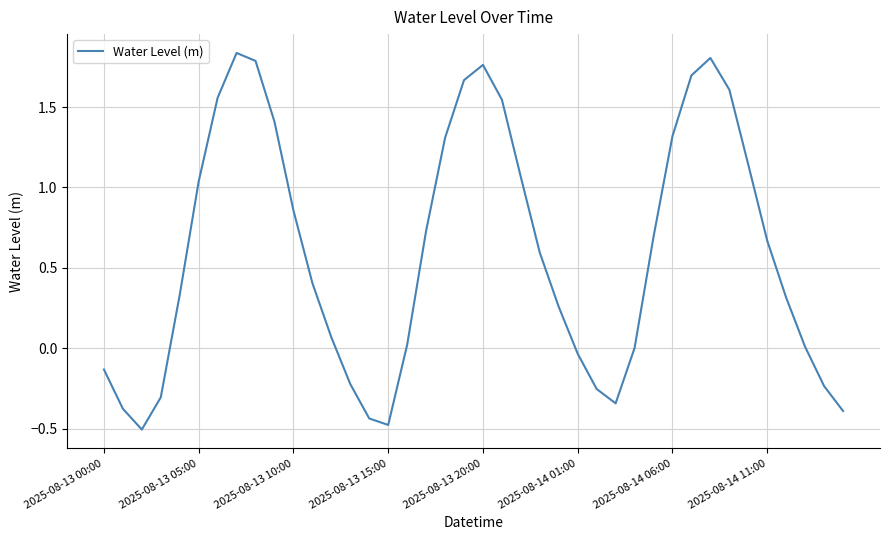

What is the smallest value displayed?

-0.5